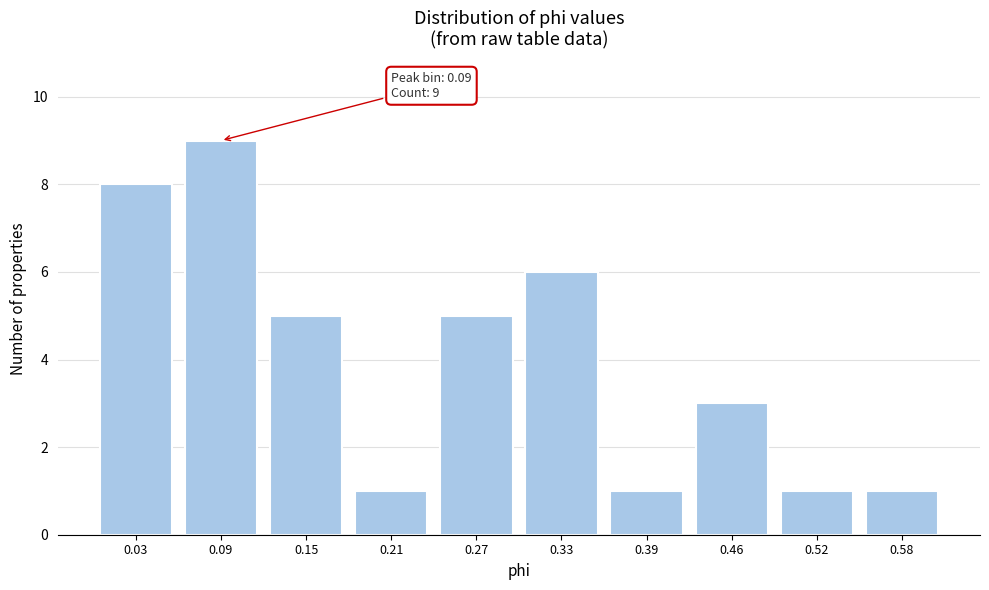

Reading left to right, transcribe all the data shown in this chart.

8	9	5	1	5	6	1	3	1	1